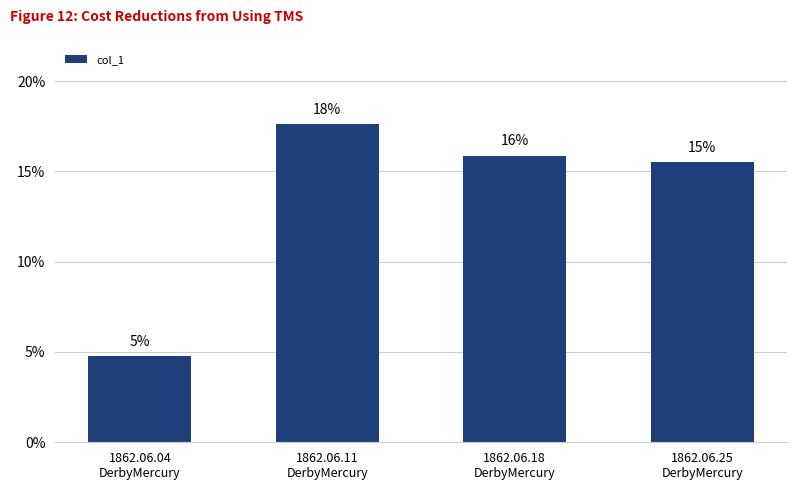

Reading left to right, transcribe all the data shown in this chart.

0.0	0.2	0.2	0.2